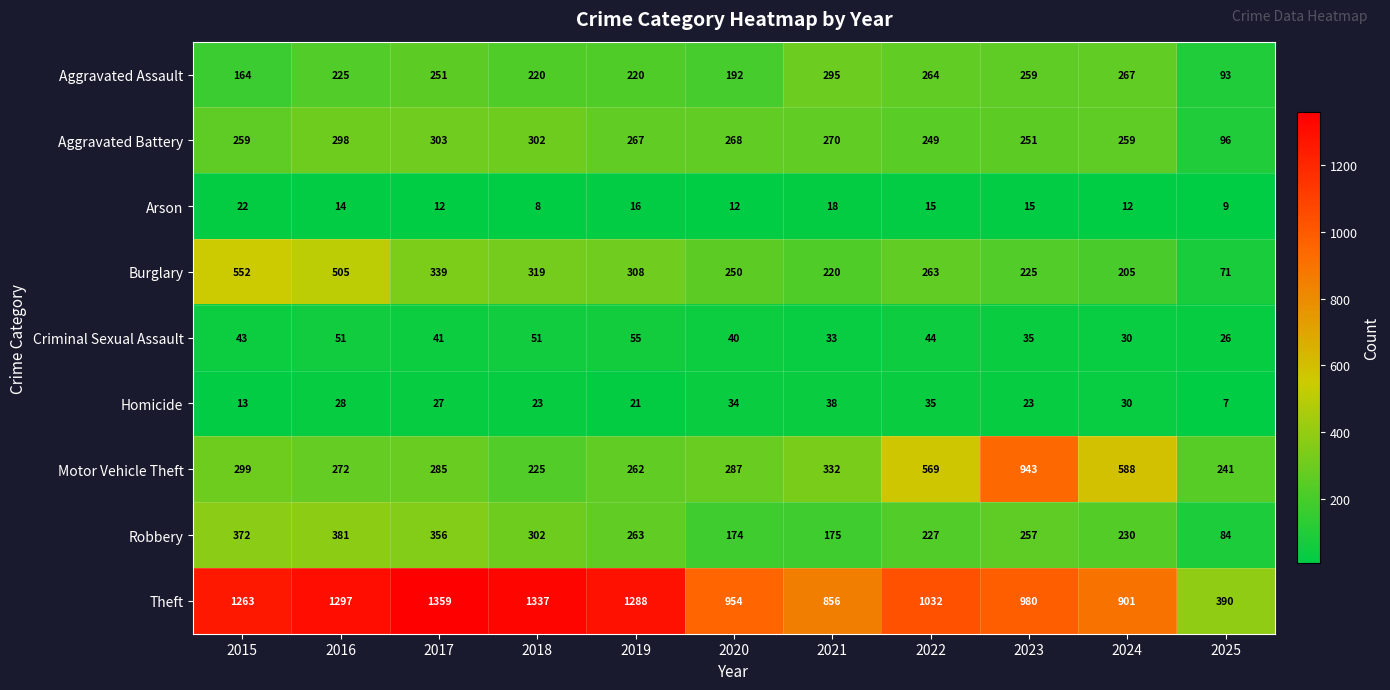

At 2023, list the series in order from largest to smallest.

Theft, Motor Vehicle Theft, Aggravated Assault, Robbery, Aggravated Battery, Burglary, Criminal Sexual Assault, Homicide, Arson